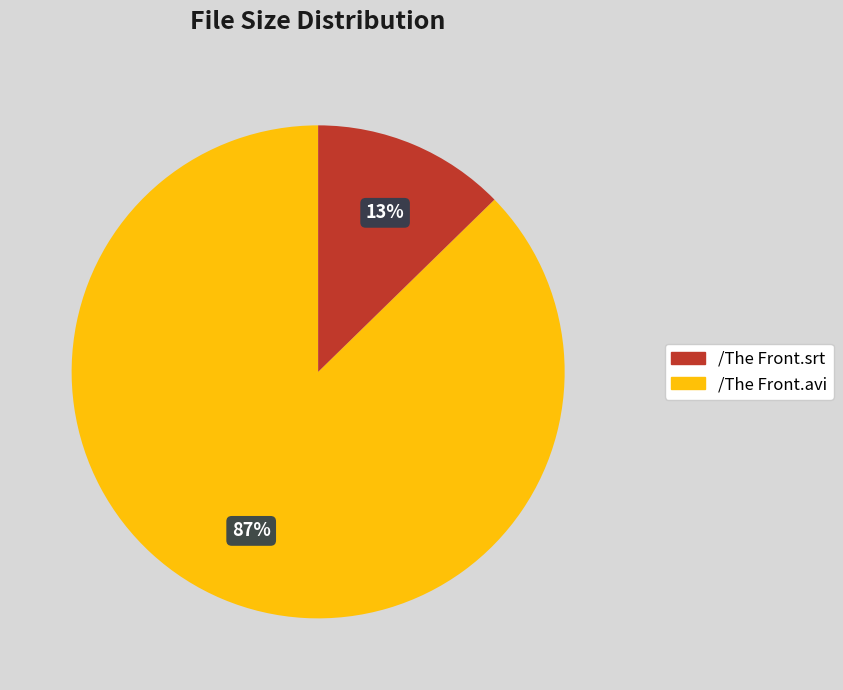

Is there a majority slice in this chart?

Yes